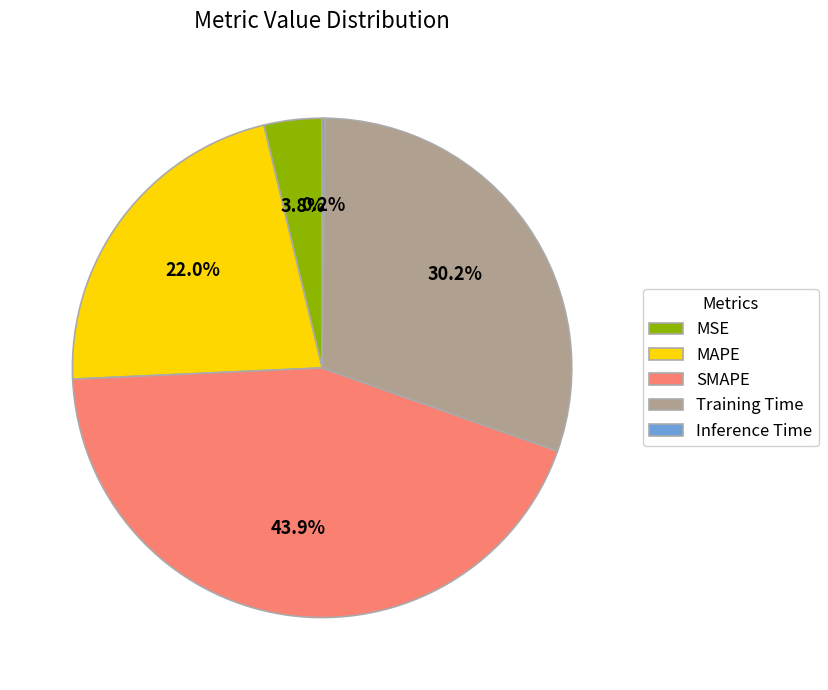

Is there any slice that represents more than half of the pie?

No